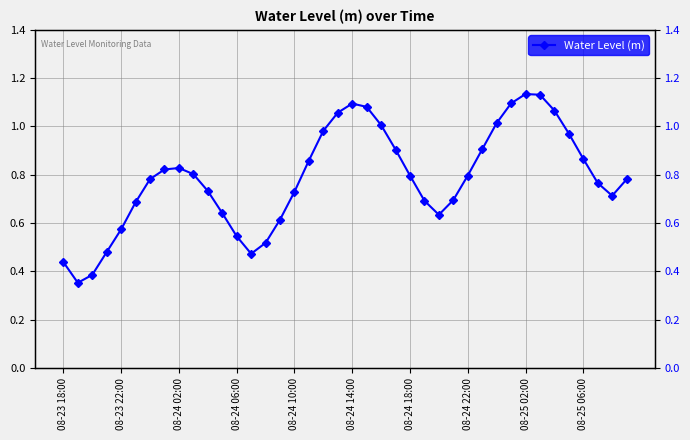

What is the value of the 40th point from the left?

0.8